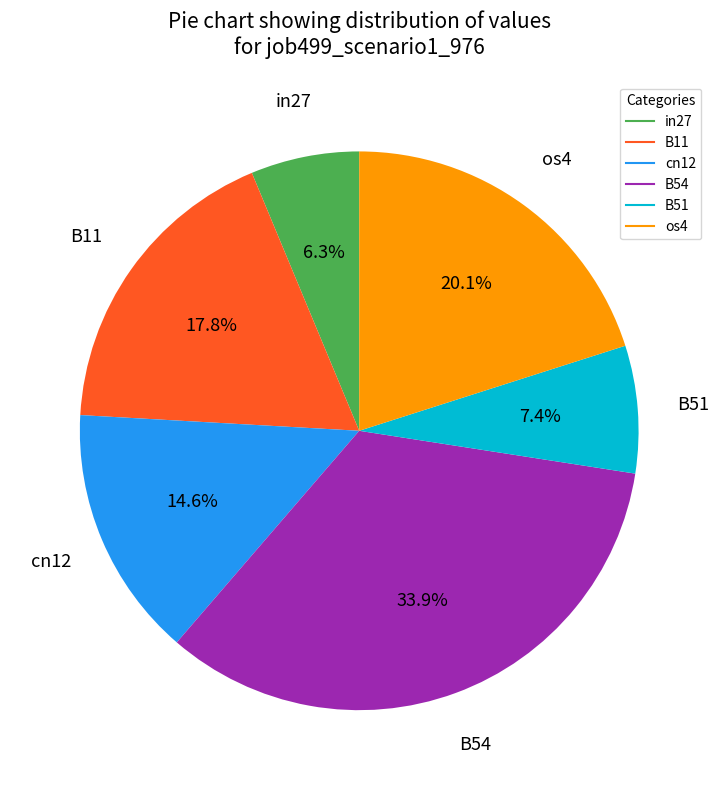

How many segments does this pie chart have?

6